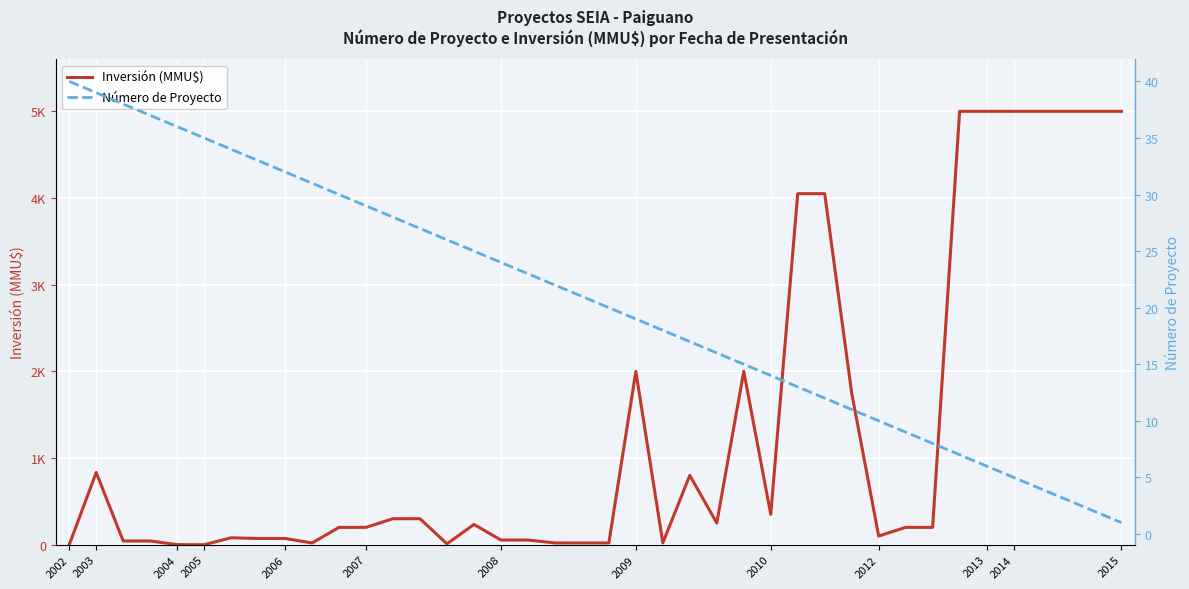

True or false: Inversión (MMU$) has a value of 8 at 18.

False